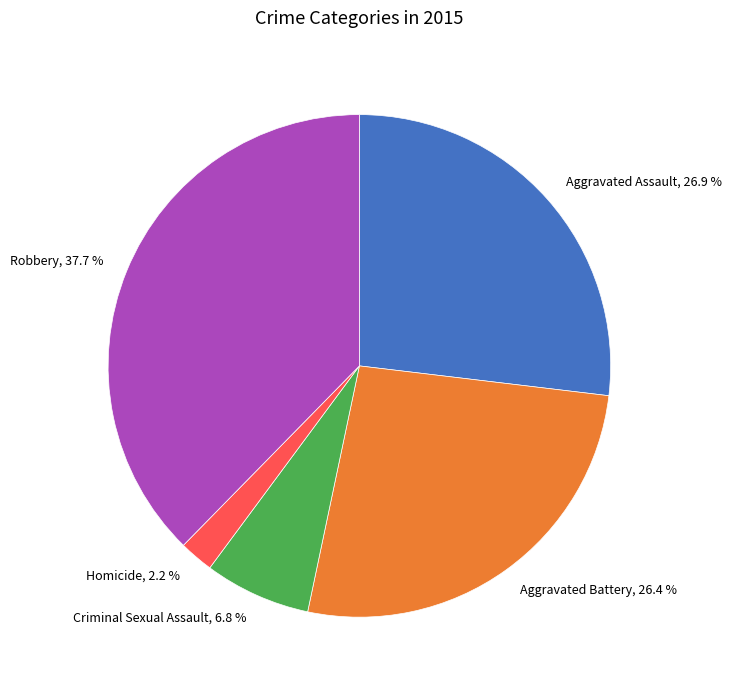

What percentage is the Homicide slice, to the nearest percent?

2%